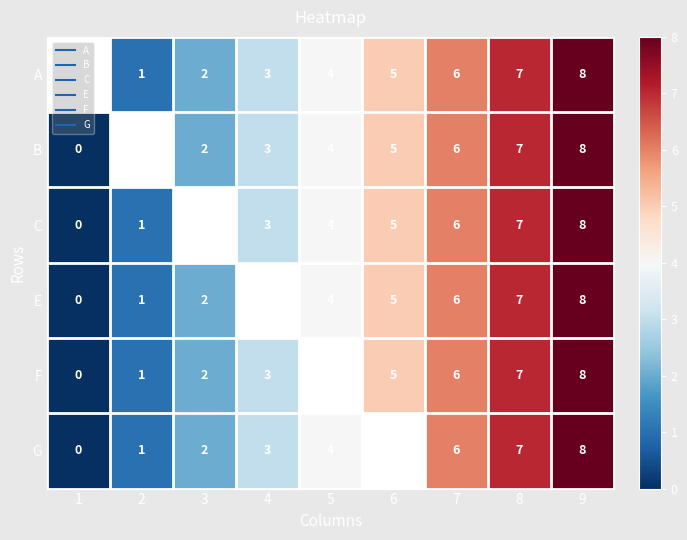

Which category has the lowest value across all series?

1